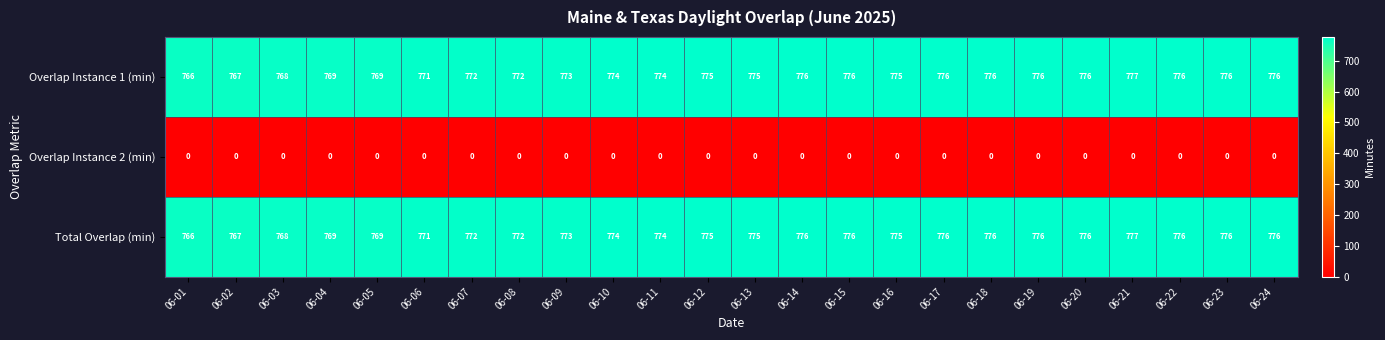

What is the total value across all series at 06-10?

1548